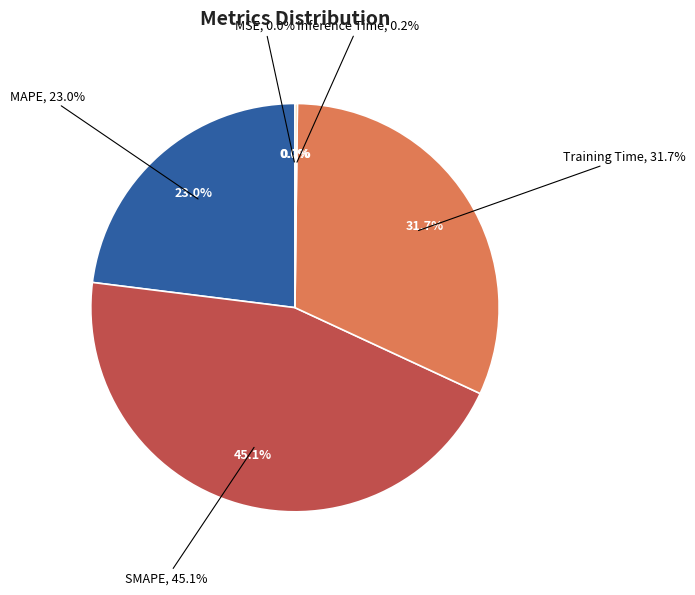

Does MSE represent more than half of the total?

No